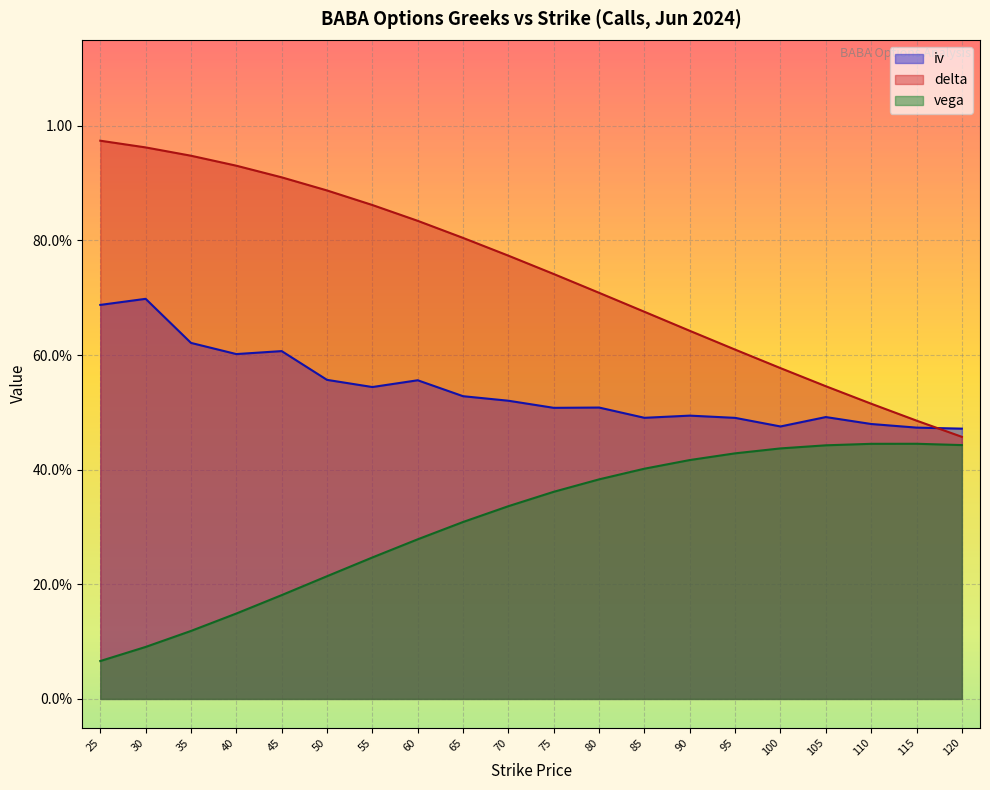

Reading left to right, what are all the values shown in this chart?

iv: 0.7	0.7	0.6	0.6	0.6	0.6	0.5	0.6	0.5	0.5	0.5	0.5	0.5	0.5	0.5	0.5	0.5	0.5	0.5	0.5
delta: 1.0	1.0	0.9	0.9	0.9	0.9	0.9	0.8	0.8	0.8	0.7	0.7	0.7	0.6	0.6	0.6	0.5	0.5	0.5	0.5
vega: 0.1	0.1	0.1	0.1	0.2	0.2	0.2	0.3	0.3	0.3	0.4	0.4	0.4	0.4	0.4	0.4	0.4	0.4	0.4	0.4